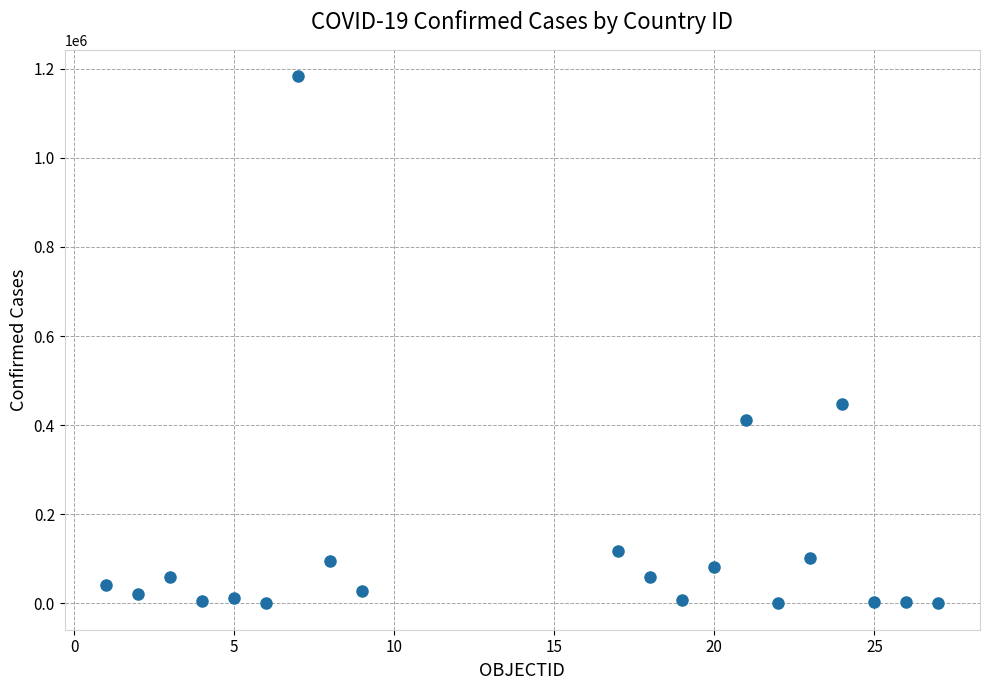

What is the range of Y values (max minus min)?

1183003